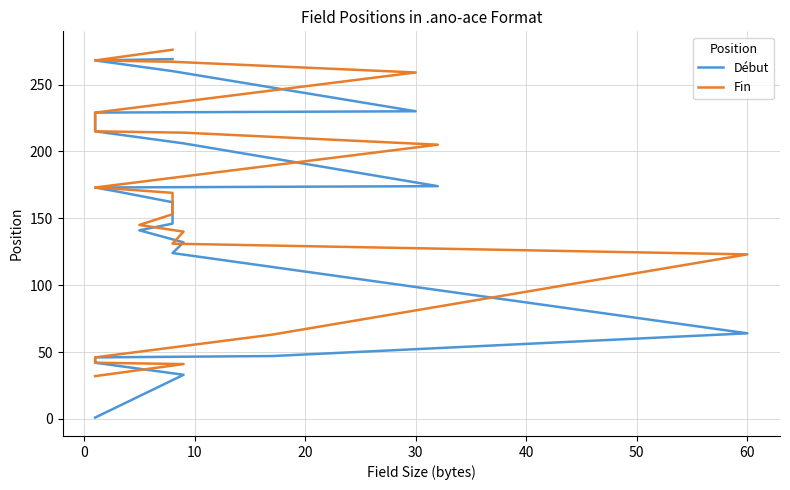

True or false: Début has more than 1 points higher than both neighbors.

False